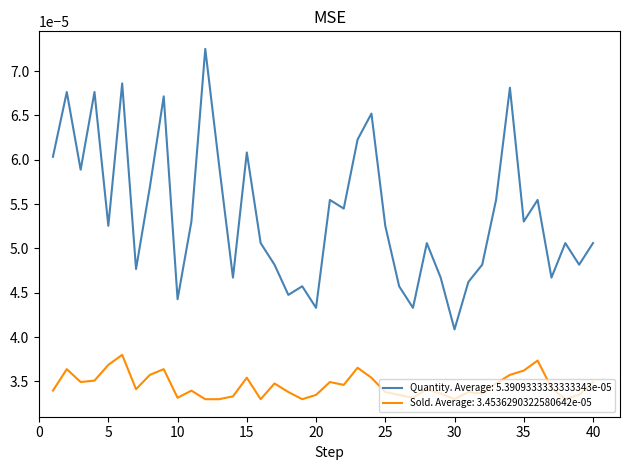

Which series has the largest total across all categories?

Quantity. Average: 5.3909333333333343e-05